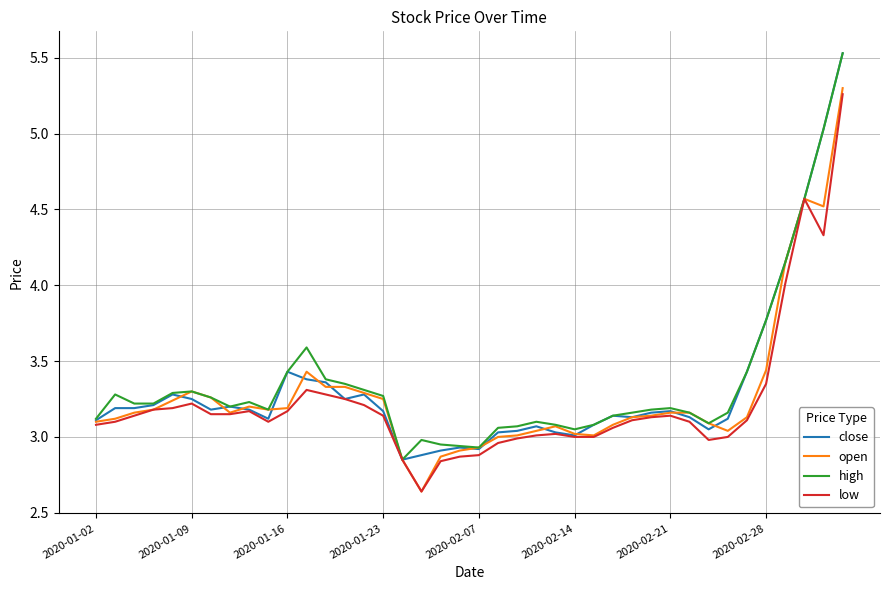

What is the greatest value displayed?

5.5